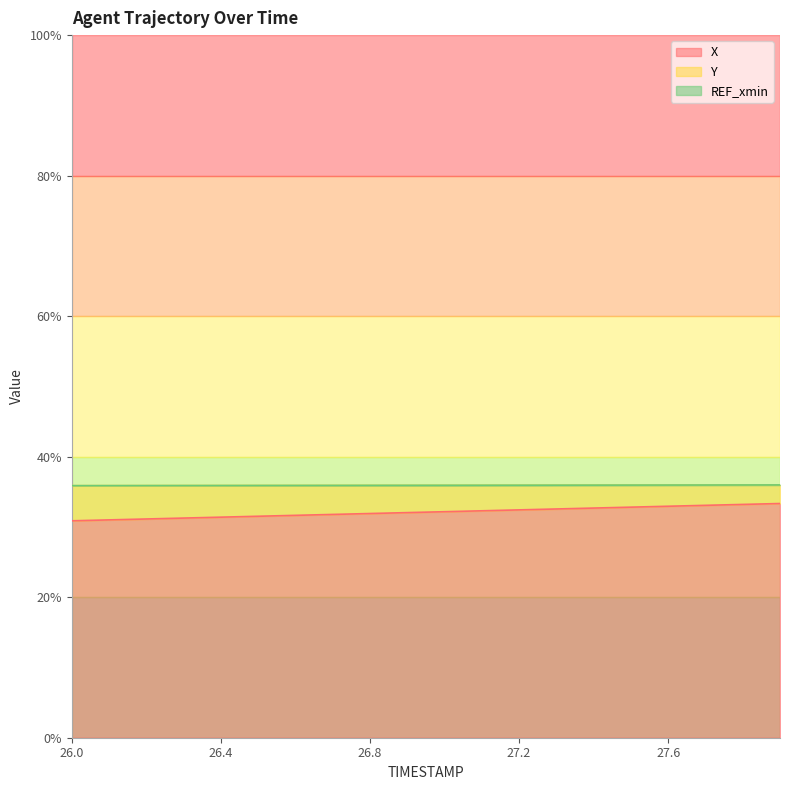

What is the lowest value of the Y series?

35.9